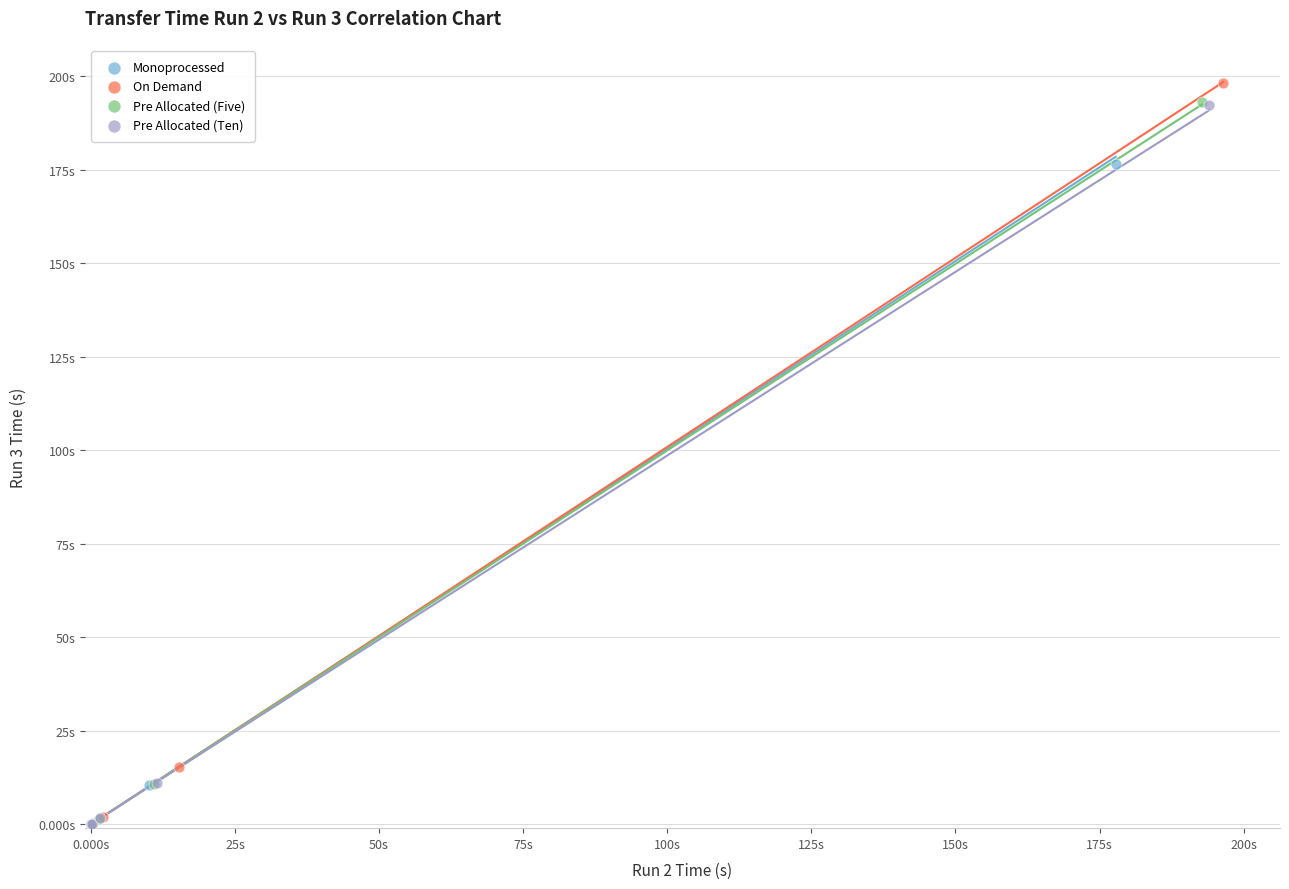

Which series has the widest spread of Y values?

On Demand